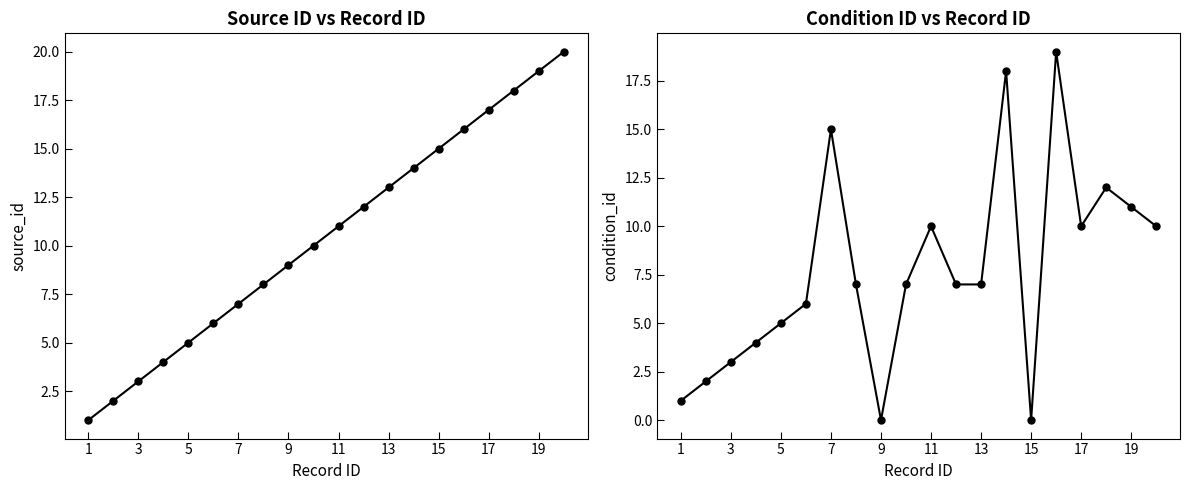

Between 1 and 19, which series saw the biggest shift?

source_id